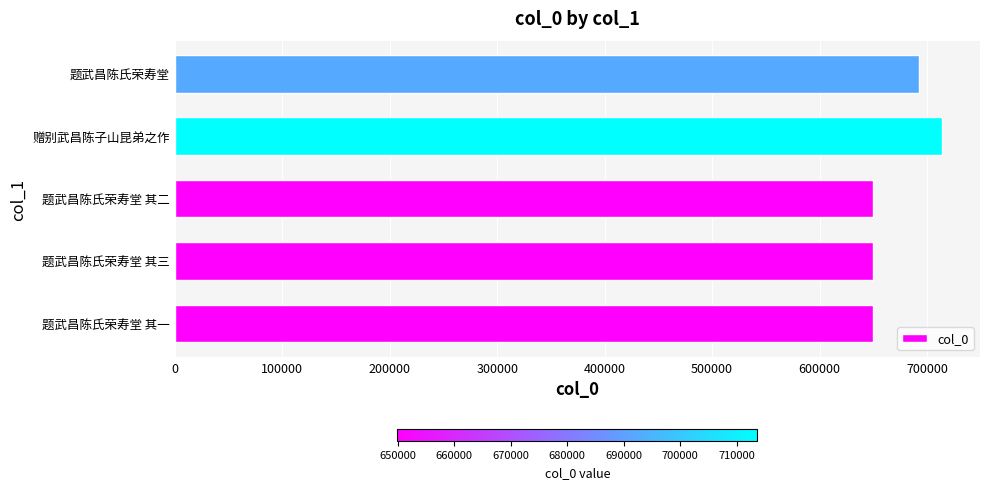

What is the sum of all values?

3356101